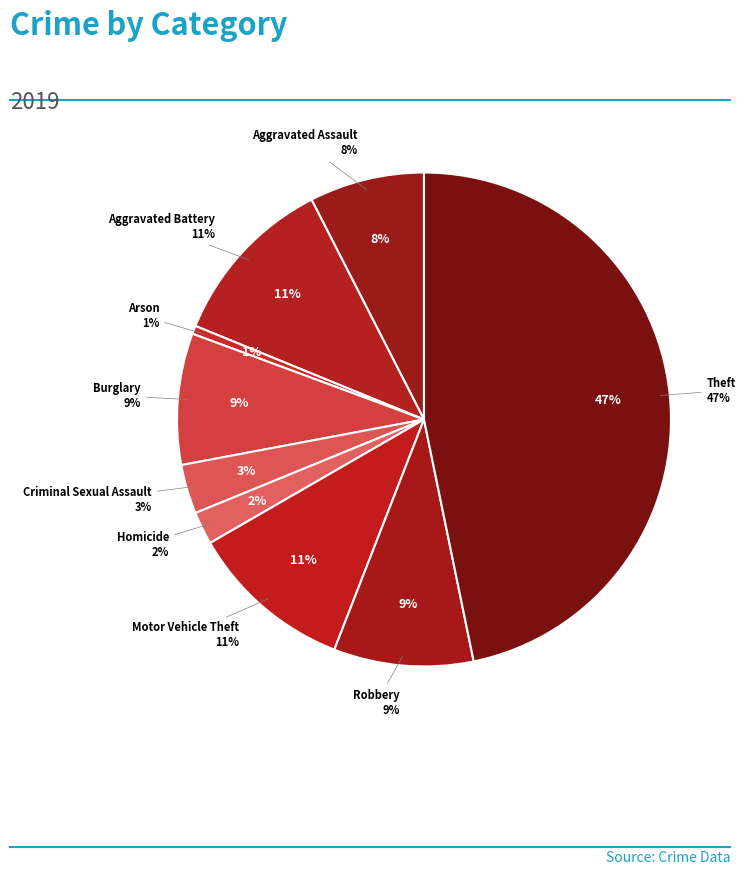

To the nearest percent, what is the average slice percentage?

11%